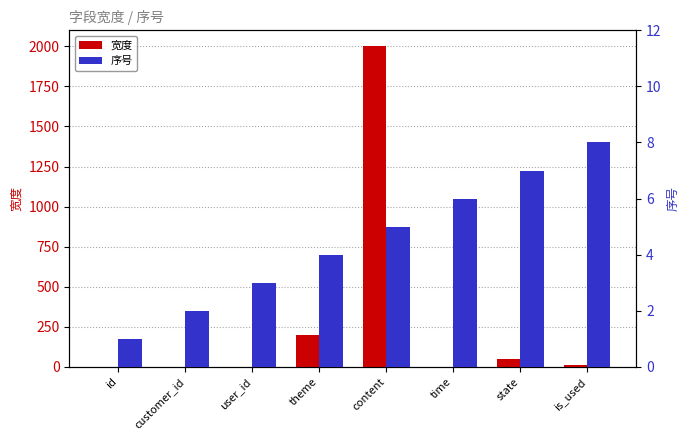

True or false: 宽度 has a value of 3205 at content.

False